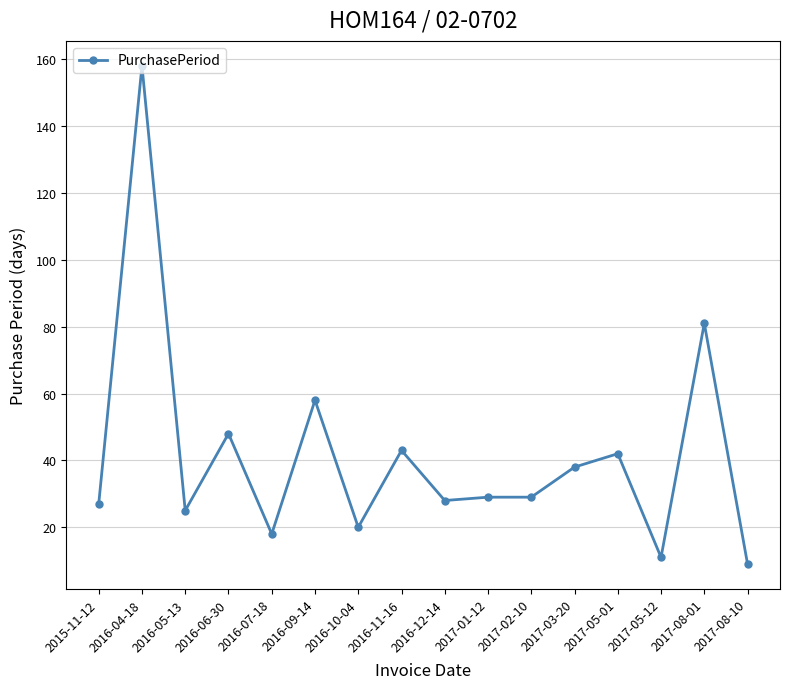

Where is the data nearest to the value 83?

2017-08-01